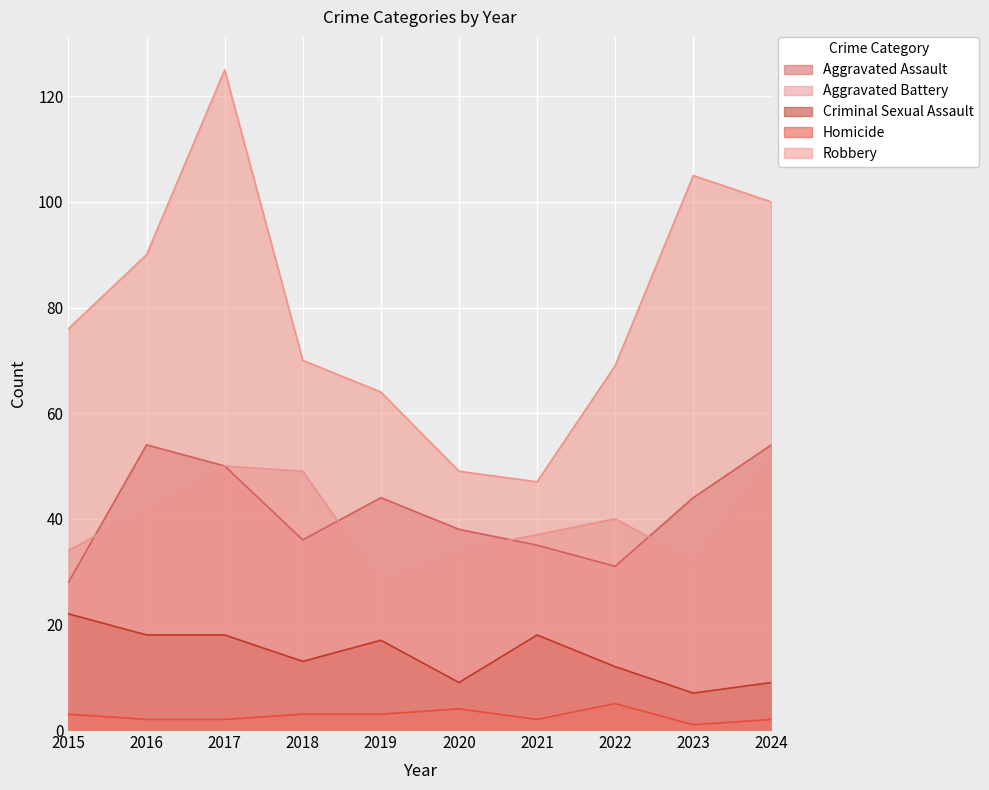

What is the smallest value displayed?

1